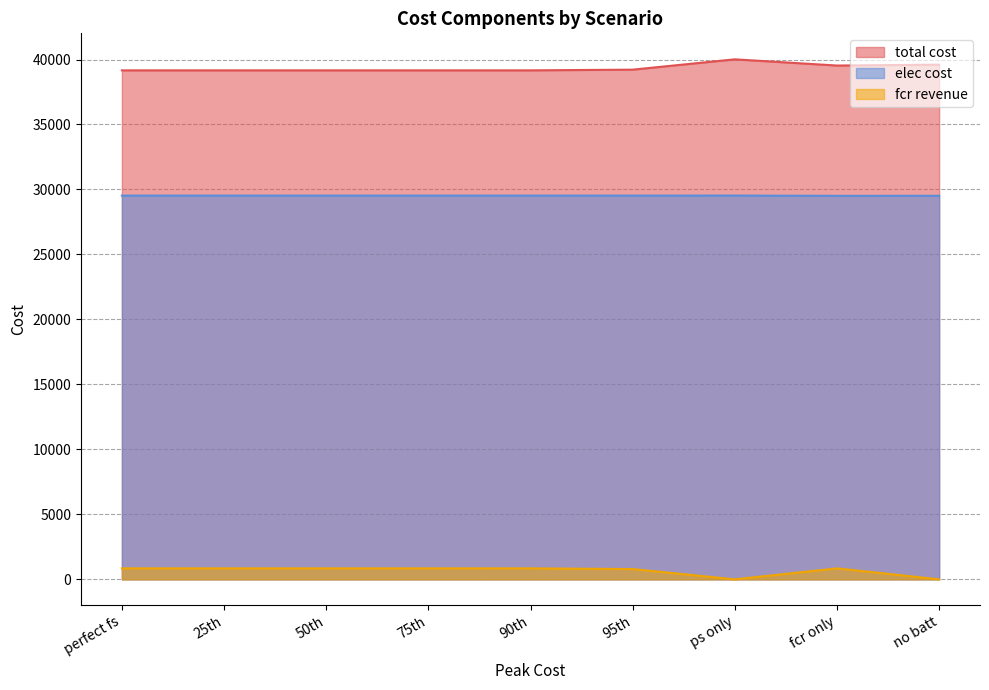

What is the difference between the highest and lowest values at 95th?

38428.6